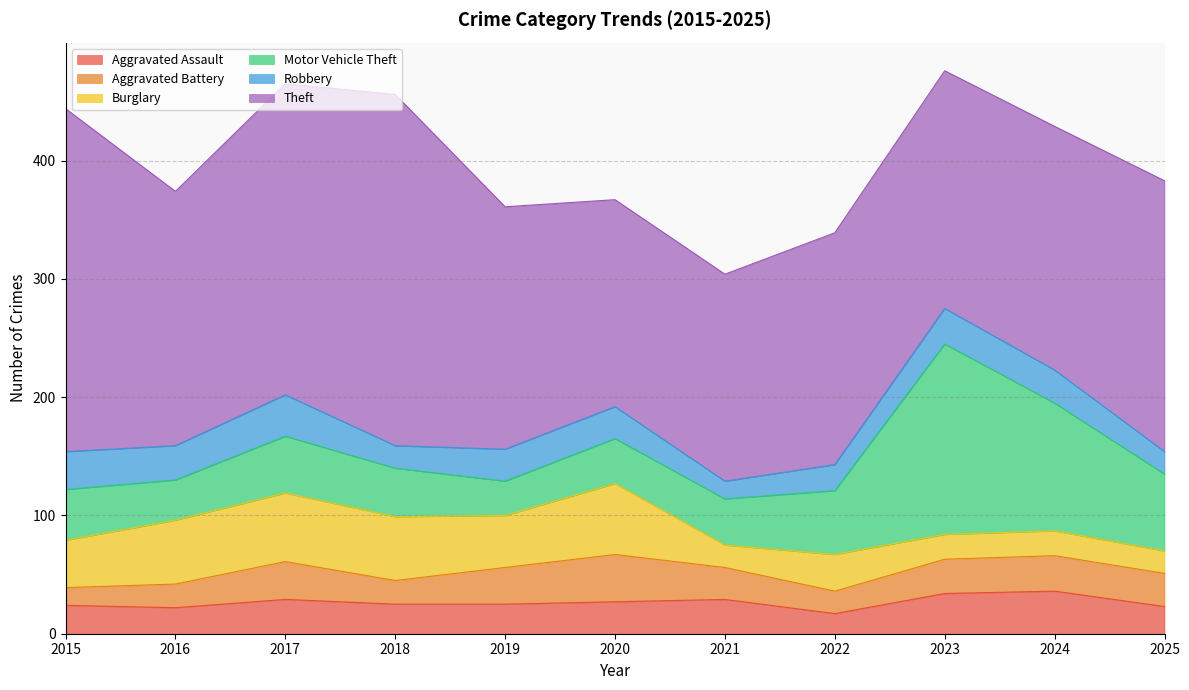

The Theft series shows 89 at 2022. True or false?

False